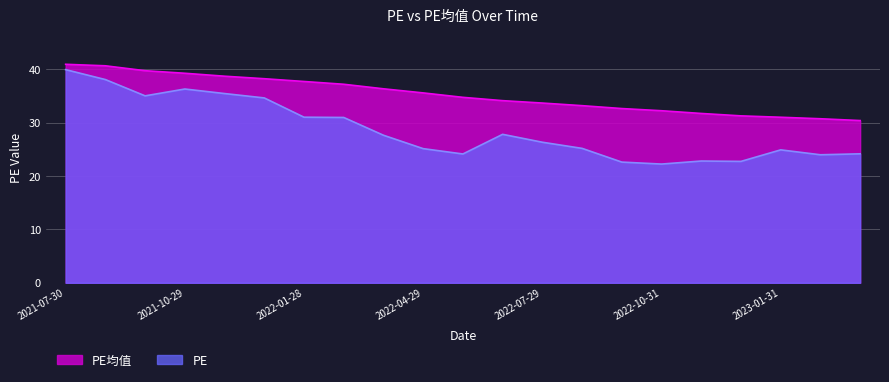

Read the PE value at 2022-02-28.

31.0